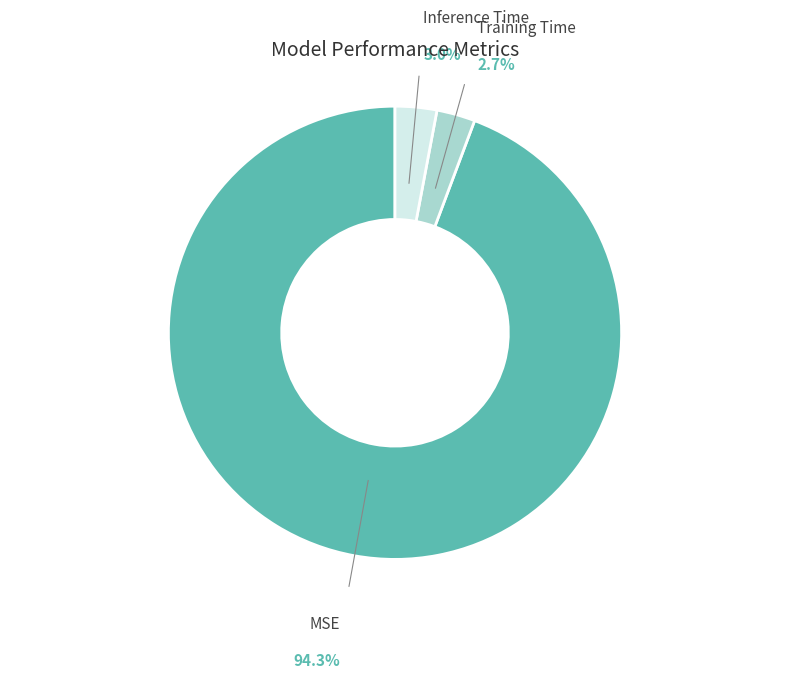

To the nearest percent, what is the combined percentage of MSE and Inference Time?

97%